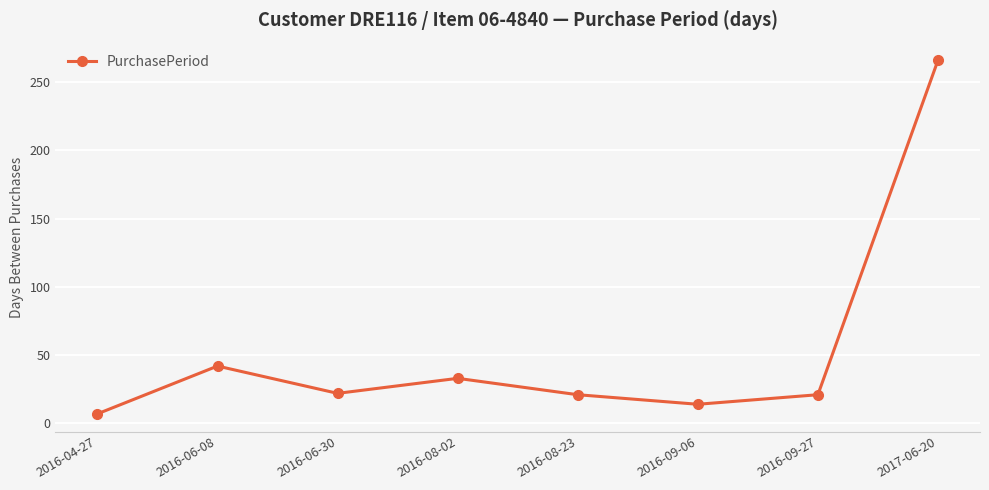

Which category has the lowest value across all series?

2016-04-27